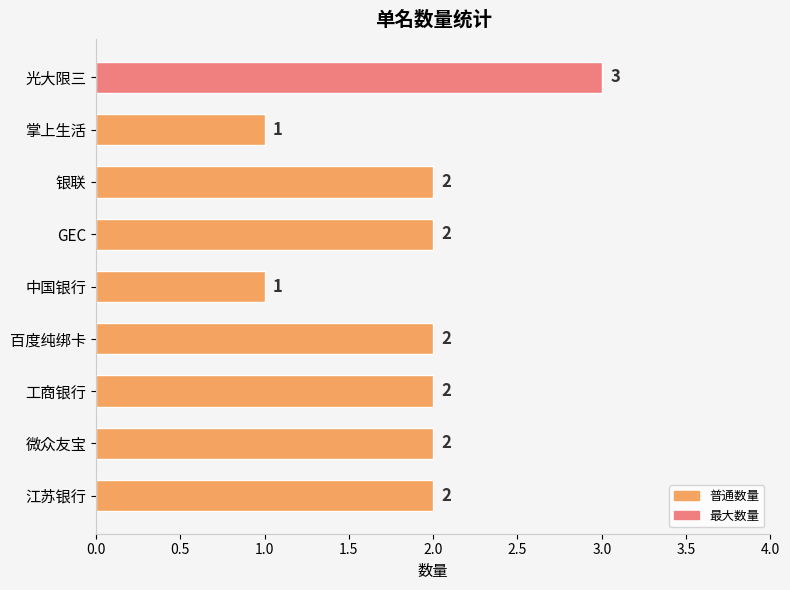

Reading top to bottom, list all the values displayed in this chart.

3	1	2	2	1	2	2	2	2